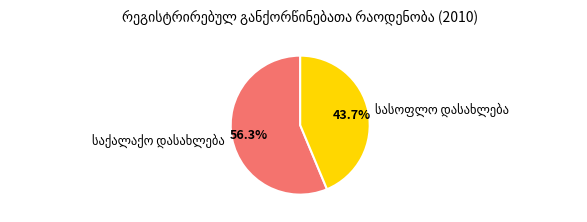

Is there any slice that represents more than half of the pie?

Yes